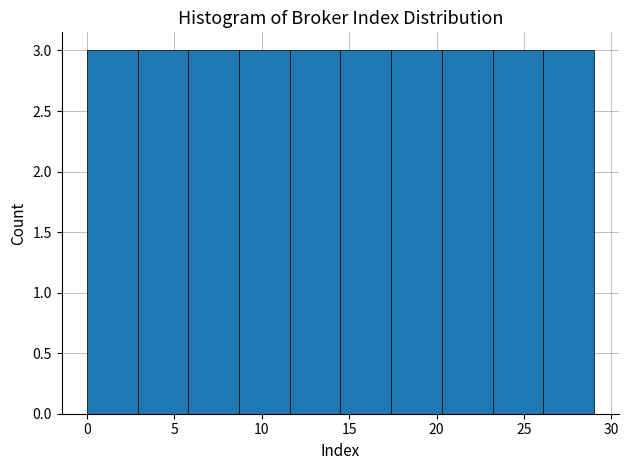

Reading left to right, transcribe this chart: for each bar, give the range it covers on the x-axis and its height. Neither the bar edges nor the heights are printed on the chart, so give them approximately, as read against the axes.

0.0 to 2.9: 3
2.9 to 5.8: 3
5.8 to 8.7: 3
8.7 to 11.6: 3
11.6 to 14.5: 3
14.5 to 17.4: 3
17.4 to 20.3: 3
20.3 to 23.2: 3
23.2 to 26.1: 3
26.1 to 29.0: 3